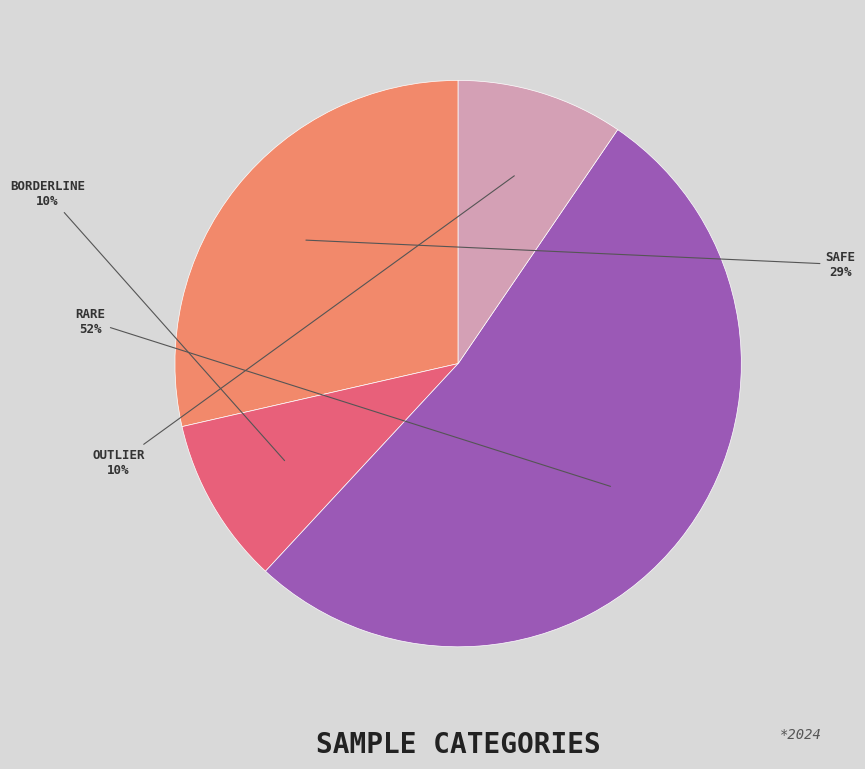

Does any single category account for the majority?

Yes